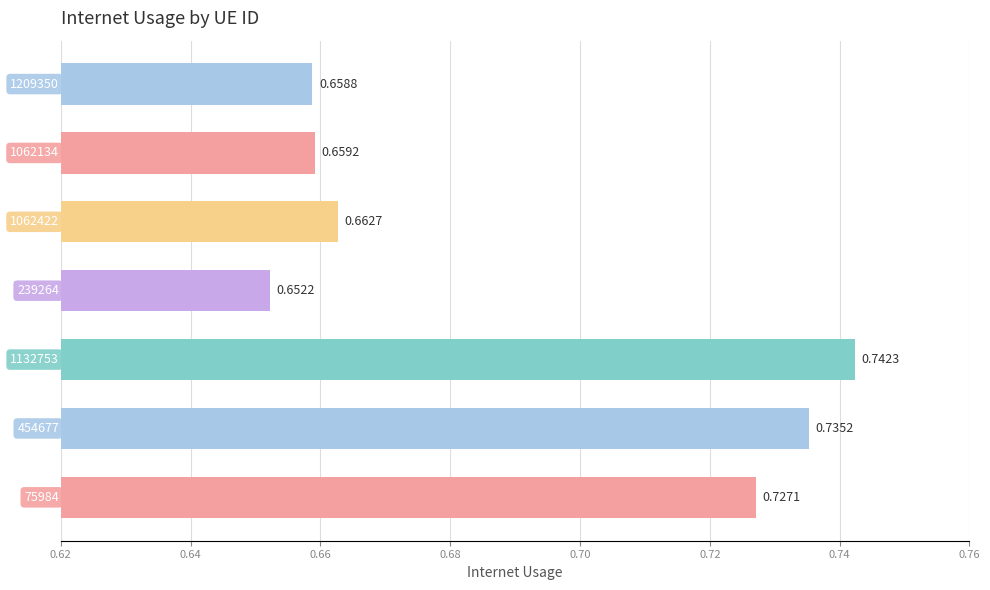

What is the difference between the maximum and minimum values?

0.1